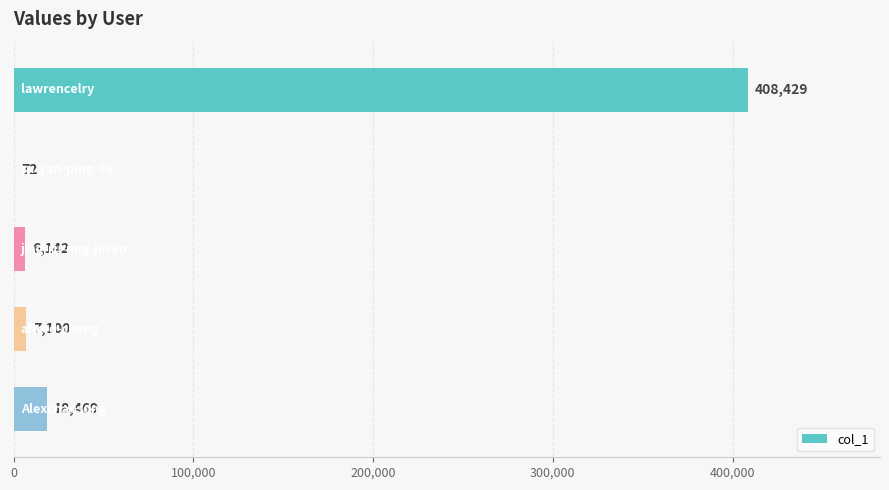

What is the greatest value displayed?

408429